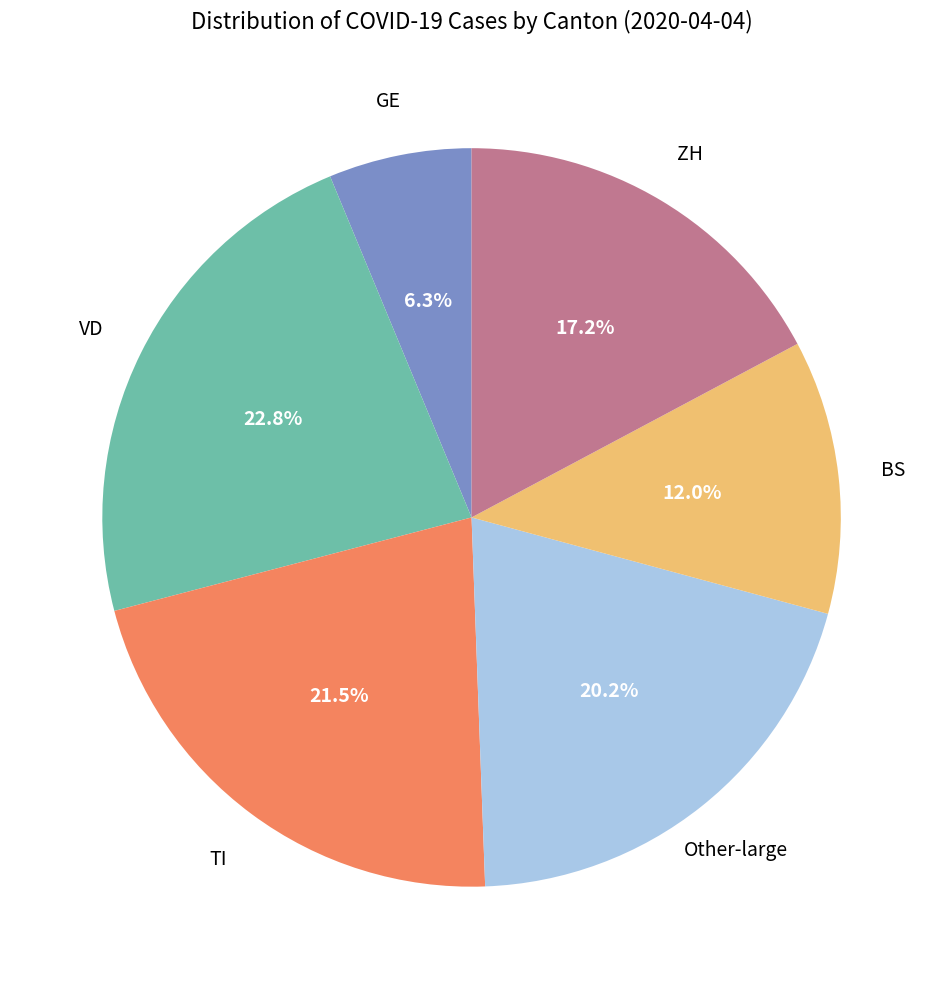

Is there a majority slice in this chart?

No